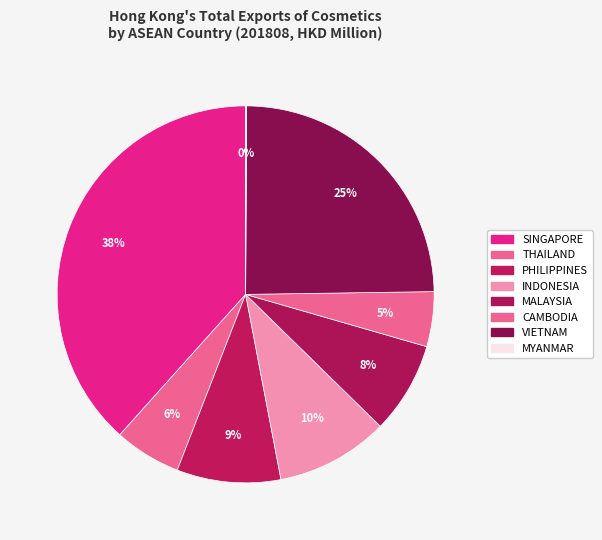

Which has a higher value, INDONESIA or THAILAND?

INDONESIA